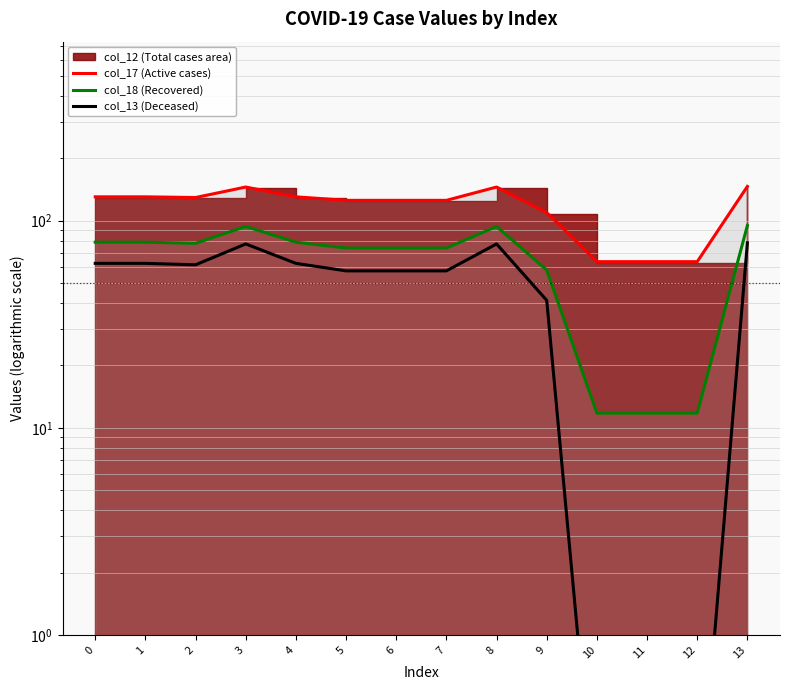

Which has a higher value, 1 or 6?

1